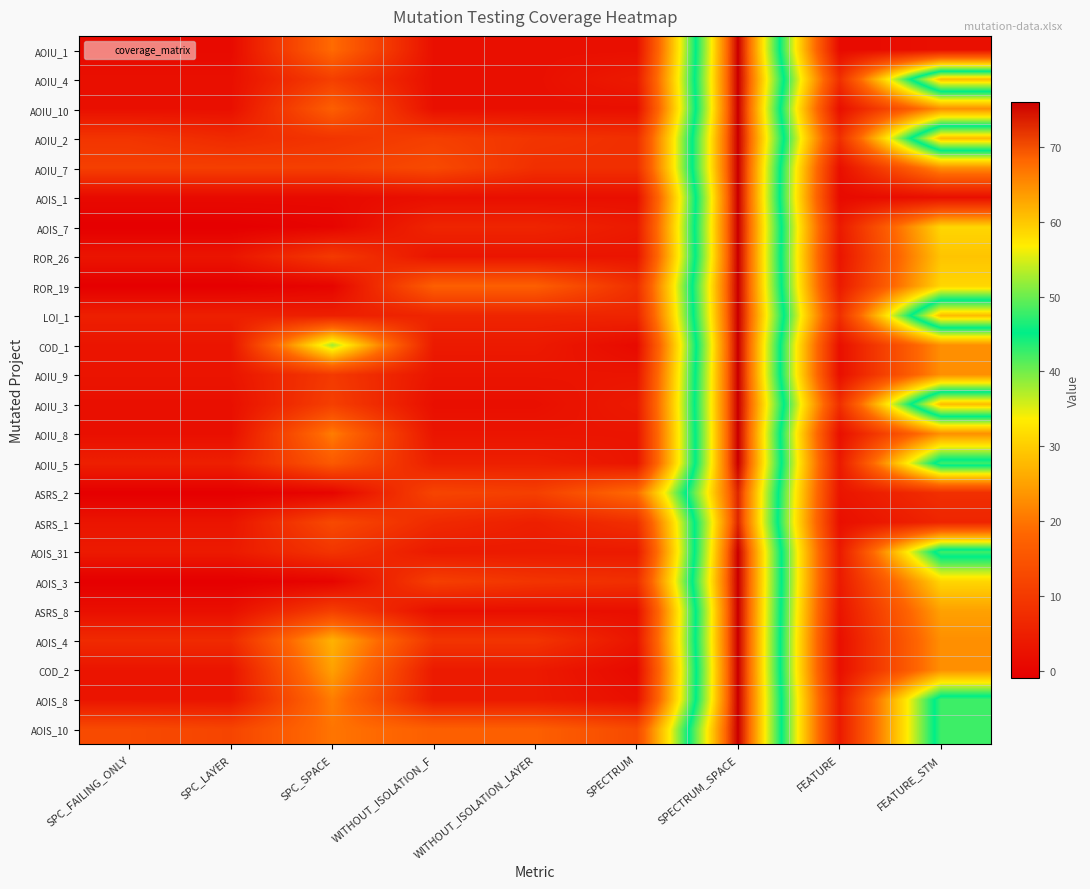

Reading left to right, list all the values displayed in this chart.

AOIU_1: SPC_FAILING_ONLY=1	SPC_LAYER=1	SPC_SPACE=19	WITHOUT_ISOLATION_F=2	WITHOUT_ISOLATION_LAYER=2	SPECTRUM=2	SPECTRUM_SPACE=76	FEATURE=1	FEATURE_STM=2
AOIU_4: SPC_FAILING_ONLY=2	SPC_LAYER=2	SPC_SPACE=11	WITHOUT_ISOLATION_F=2	WITHOUT_ISOLATION_LAYER=2	SPECTRUM=4	SPECTRUM_SPACE=76	FEATURE=8	FEATURE_STM=61
AOIU_10: SPC_FAILING_ONLY=2	SPC_LAYER=2	SPC_SPACE=17	WITHOUT_ISOLATION_F=2	WITHOUT_ISOLATION_LAYER=2	SPECTRUM=2	SPECTRUM_SPACE=76	FEATURE=2	FEATURE_STM=23
AOIU_2: SPC_FAILING_ONLY=9	SPC_LAYER=7	SPC_SPACE=9	WITHOUT_ISOLATION_F=11	WITHOUT_ISOLATION_LAYER=9	SPECTRUM=8	SPECTRUM_SPACE=76	FEATURE=8	FEATURE_STM=61
AOIU_7: SPC_FAILING_ONLY=11	SPC_LAYER=11	SPC_SPACE=11	WITHOUT_ISOLATION_F=13	WITHOUT_ISOLATION_LAYER=8	SPECTRUM=8	SPECTRUM_SPACE=76	FEATURE=2	FEATURE_STM=23
AOIS_1: SPC_FAILING_ONLY=1	SPC_LAYER=1	SPC_SPACE=1	WITHOUT_ISOLATION_F=2	WITHOUT_ISOLATION_LAYER=2	SPECTRUM=2	SPECTRUM_SPACE=76	FEATURE=1	FEATURE_STM=2
AOIS_7: SPC_FAILING_ONLY=-1	SPC_LAYER=-1	SPC_SPACE=0	WITHOUT_ISOLATION_F=6	WITHOUT_ISOLATION_LAYER=6	SPECTRUM=4	SPECTRUM_SPACE=76	FEATURE=4	FEATURE_STM=31
ROR_26: SPC_FAILING_ONLY=3	SPC_LAYER=3	SPC_SPACE=10	WITHOUT_ISOLATION_F=3	WITHOUT_ISOLATION_LAYER=3	SPECTRUM=3	SPECTRUM_SPACE=76	FEATURE=3	FEATURE_STM=29
ROR_19: SPC_FAILING_ONLY=-1	SPC_LAYER=-1	SPC_SPACE=0	WITHOUT_ISOLATION_F=17	WITHOUT_ISOLATION_LAYER=17	SPECTRUM=8	SPECTRUM_SPACE=76	FEATURE=4	FEATURE_STM=31
LOI_1: SPC_FAILING_ONLY=5	SPC_LAYER=5	SPC_SPACE=5	WITHOUT_ISOLATION_F=6	WITHOUT_ISOLATION_LAYER=6	SPECTRUM=6	SPECTRUM_SPACE=76	FEATURE=8	FEATURE_STM=61
COD_1: SPC_FAILING_ONLY=3	SPC_LAYER=3	SPC_SPACE=38	WITHOUT_ISOLATION_F=4	WITHOUT_ISOLATION_LAYER=4	SPECTRUM=1	SPECTRUM_SPACE=76	FEATURE=2	FEATURE_STM=23
AOIU_9: SPC_FAILING_ONLY=3	SPC_LAYER=3	SPC_SPACE=10	WITHOUT_ISOLATION_F=3	WITHOUT_ISOLATION_LAYER=3	SPECTRUM=3	SPECTRUM_SPACE=76	FEATURE=2	FEATURE_STM=23
AOIU_3: SPC_FAILING_ONLY=2	SPC_LAYER=2	SPC_SPACE=11	WITHOUT_ISOLATION_F=2	WITHOUT_ISOLATION_LAYER=2	SPECTRUM=4	SPECTRUM_SPACE=76	FEATURE=8	FEATURE_STM=61
AOIU_8: SPC_FAILING_ONLY=2	SPC_LAYER=2	SPC_SPACE=21	WITHOUT_ISOLATION_F=3	WITHOUT_ISOLATION_LAYER=3	SPECTRUM=3	SPECTRUM_SPACE=76	FEATURE=2	FEATURE_STM=23
AOIU_5: SPC_FAILING_ONLY=5	SPC_LAYER=5	SPC_SPACE=16	WITHOUT_ISOLATION_F=5	WITHOUT_ISOLATION_LAYER=5	SPECTRUM=3	SPECTRUM_SPACE=76	FEATURE=4	FEATURE_STM=48
ASRS_2: SPC_FAILING_ONLY=-1	SPC_LAYER=-1	SPC_SPACE=0	WITHOUT_ISOLATION_F=12	WITHOUT_ISOLATION_LAYER=11	SPECTRUM=19	SPECTRUM_SPACE=73	FEATURE=3	FEATURE_STM=8
ASRS_1: SPC_FAILING_ONLY=3	SPC_LAYER=3	SPC_SPACE=13	WITHOUT_ISOLATION_F=7	WITHOUT_ISOLATION_LAYER=5	SPECTRUM=8	SPECTRUM_SPACE=73	FEATURE=2	FEATURE_STM=6
AOIS_31: SPC_FAILING_ONLY=4	SPC_LAYER=4	SPC_SPACE=9	WITHOUT_ISOLATION_F=4	WITHOUT_ISOLATION_LAYER=4	SPECTRUM=4	SPECTRUM_SPACE=76	FEATURE=4	FEATURE_STM=48
AOIS_3: SPC_FAILING_ONLY=-1	SPC_LAYER=-1	SPC_SPACE=0	WITHOUT_ISOLATION_F=11	WITHOUT_ISOLATION_LAYER=9	SPECTRUM=8	SPECTRUM_SPACE=76	FEATURE=4	FEATURE_STM=31
ASRS_8: SPC_FAILING_ONLY=2	SPC_LAYER=2	SPC_SPACE=11	WITHOUT_ISOLATION_F=2	WITHOUT_ISOLATION_LAYER=2	SPECTRUM=2	SPECTRUM_SPACE=76	FEATURE=3	FEATURE_STM=25
AOIS_4: SPC_FAILING_ONLY=7	SPC_LAYER=7	SPC_SPACE=27	WITHOUT_ISOLATION_F=9	WITHOUT_ISOLATION_LAYER=9	SPECTRUM=3	SPECTRUM_SPACE=76	FEATURE=2	FEATURE_STM=23
COD_2: SPC_FAILING_ONLY=3	SPC_LAYER=3	SPC_SPACE=25	WITHOUT_ISOLATION_F=4	WITHOUT_ISOLATION_LAYER=4	SPECTRUM=1	SPECTRUM_SPACE=76	FEATURE=2	FEATURE_STM=23
AOIS_8: SPC_FAILING_ONLY=3	SPC_LAYER=3	SPC_SPACE=21	WITHOUT_ISOLATION_F=4	WITHOUT_ISOLATION_LAYER=4	SPECTRUM=2	SPECTRUM_SPACE=76	FEATURE=4	FEATURE_STM=48
AOIS_10: SPC_FAILING_ONLY=13	SPC_LAYER=12	SPC_SPACE=20	WITHOUT_ISOLATION_F=17	WITHOUT_ISOLATION_LAYER=17	SPECTRUM=13	SPECTRUM_SPACE=76	FEATURE=4	FEATURE_STM=48